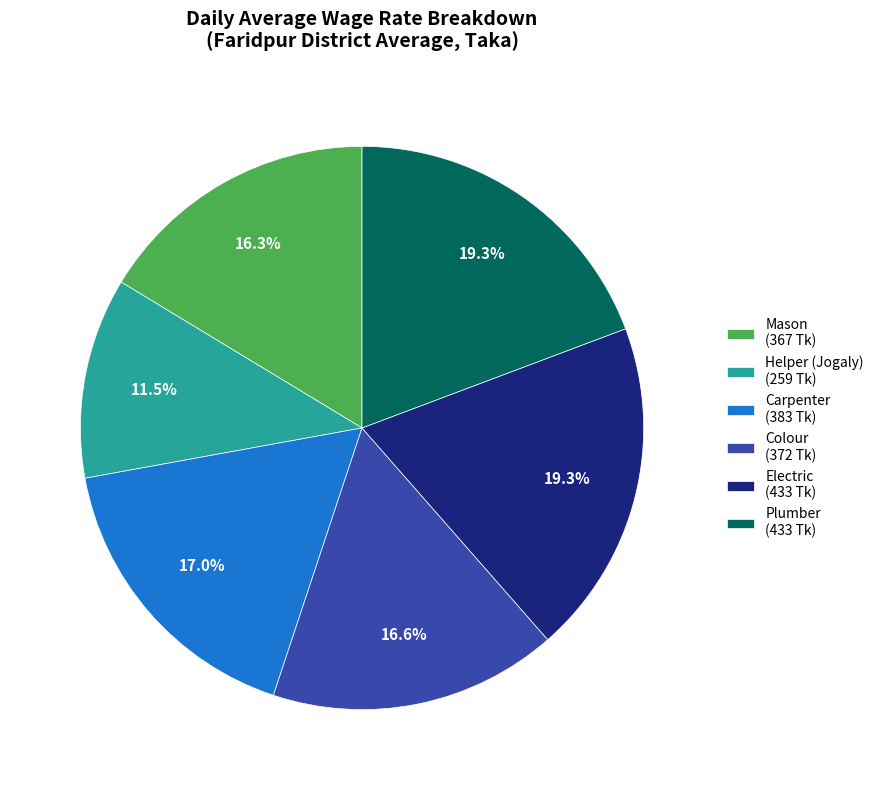

Does Electric represent more than half of the total?

No